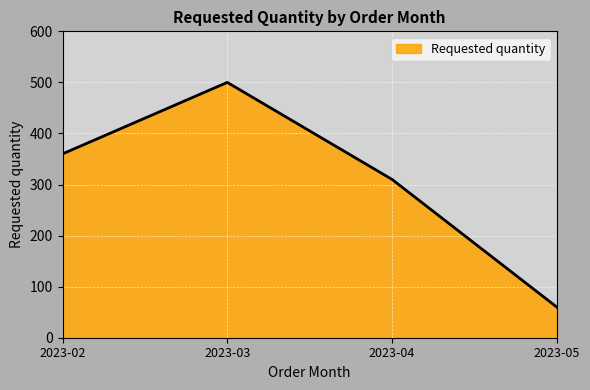

How many distinct data groups are displayed?

1